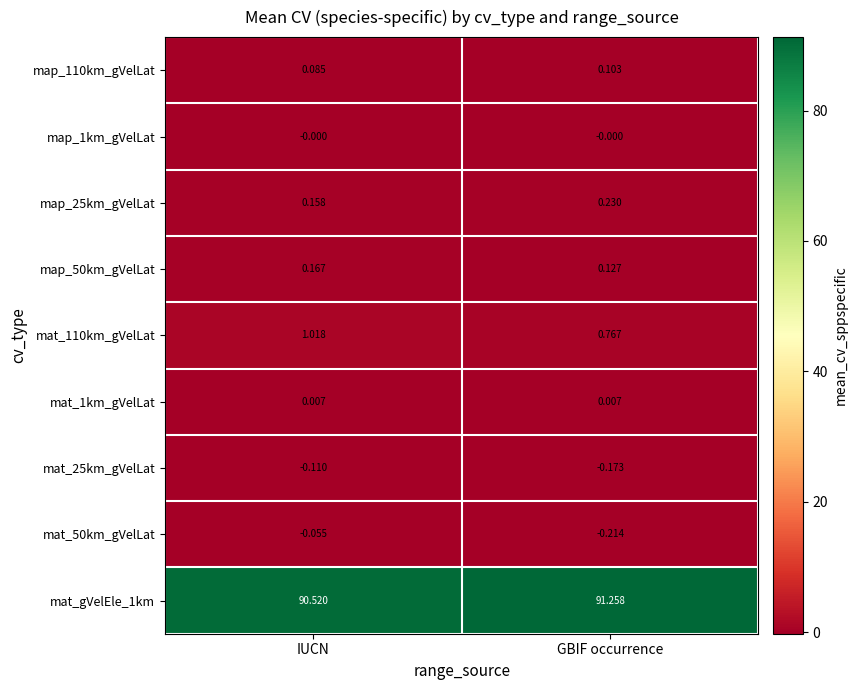

What is the greatest value displayed?

91.3